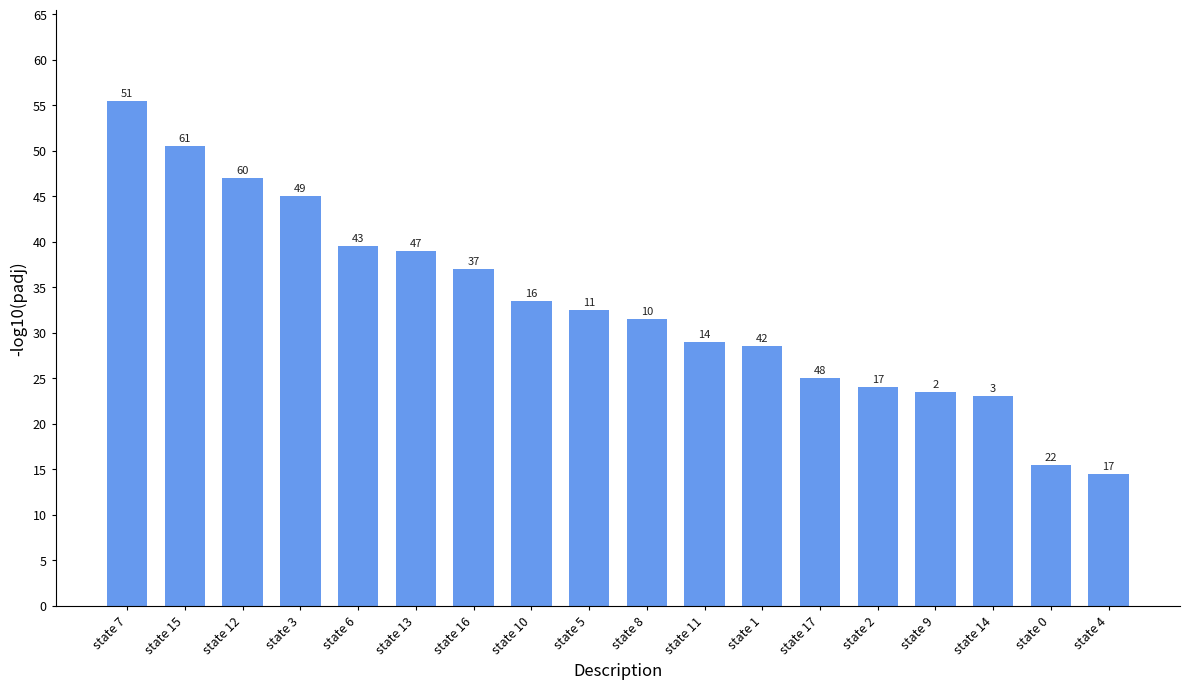

Reading left to right, list all the values displayed in this chart.

state 7=55.5	state 15=50.5	state 12=47.0	state 3=45.0	state 6=39.5	state 13=39.0	state 16=37.0	state 10=33.5	state 5=32.5	state 8=31.5	state 11=29.0	state 1=28.5	state 17=25.0	state 2=24.0	state 9=23.5	state 14=23.0	state 0=15.5	state 4=14.5